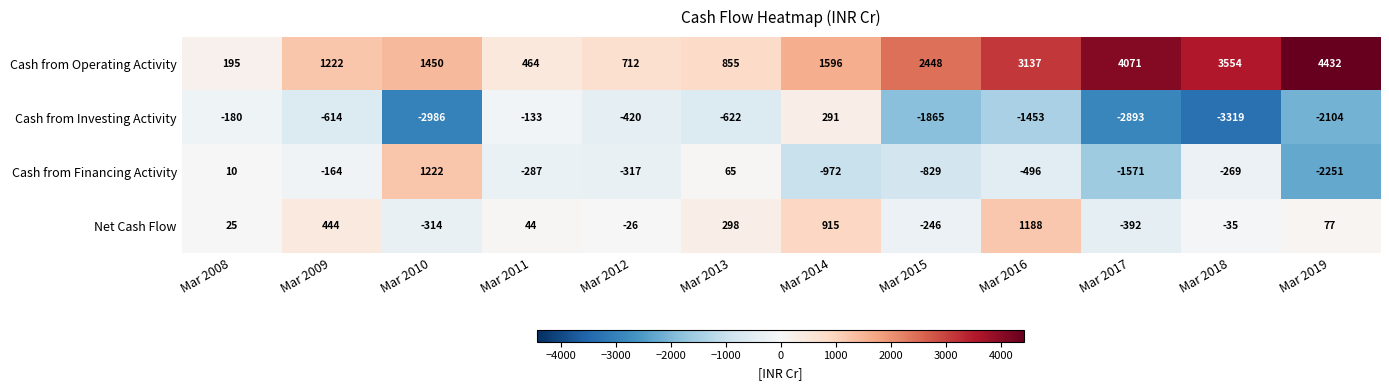

Is it true that Cash from Investing Activity equals -4813 at Mar 2017?

False